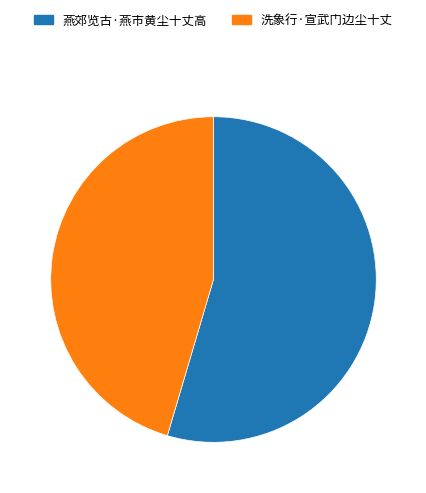

True or false: 洗象行·宣武门边尘十丈 accounts for 45% of the total.

True